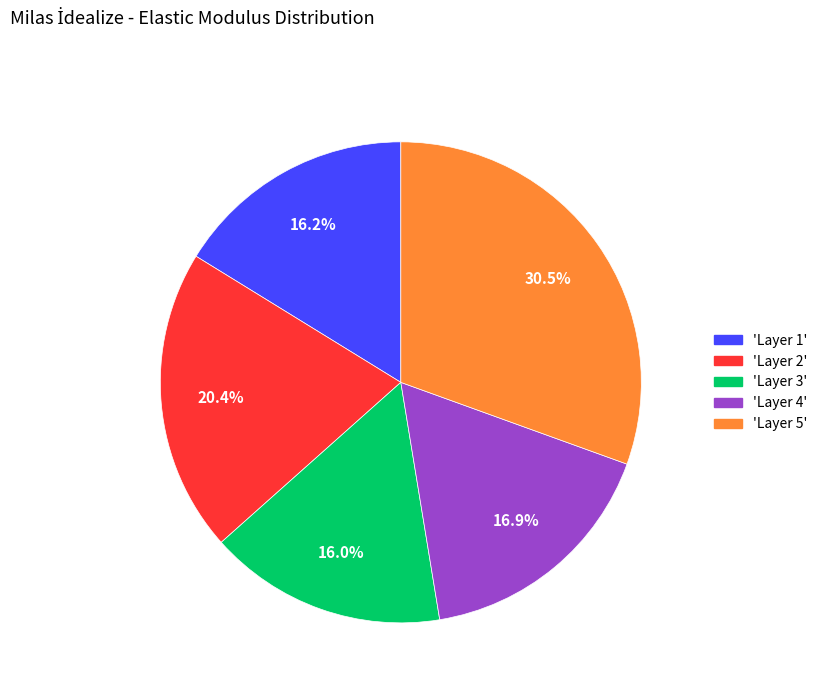

Does any single category account for the majority?

No